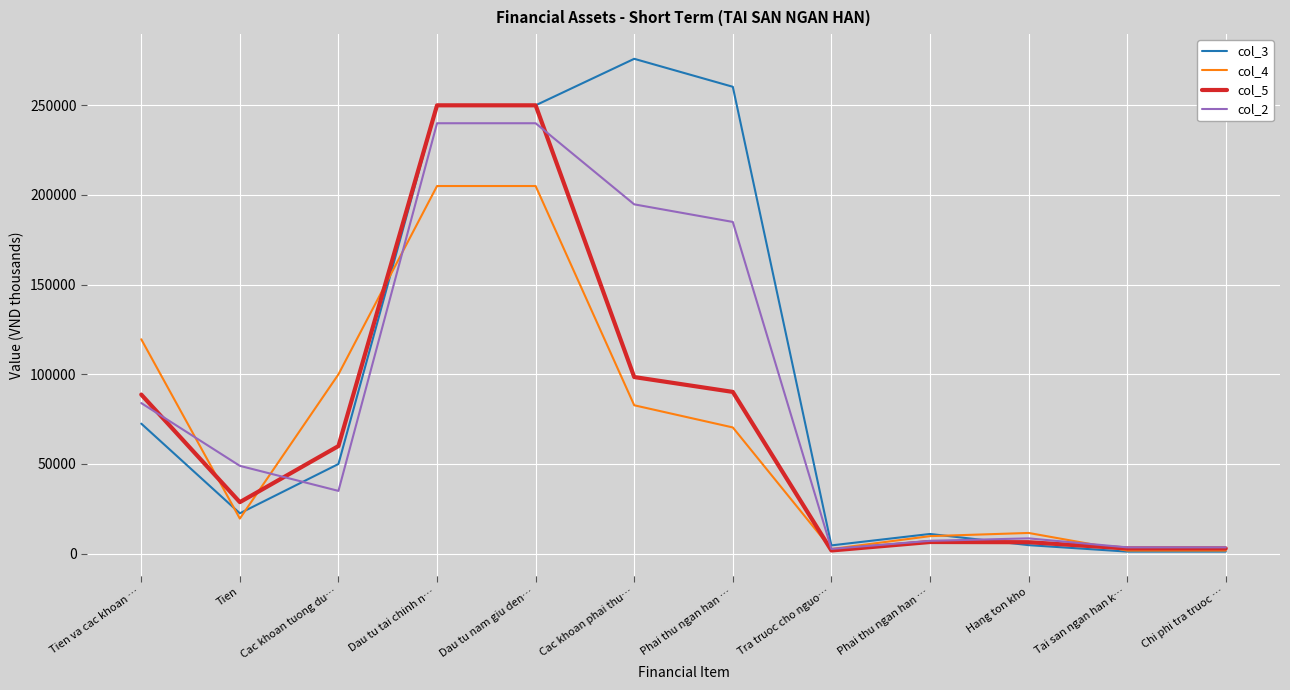

What are all the series names shown in the legend?

col_3, col_4, col_5, col_2